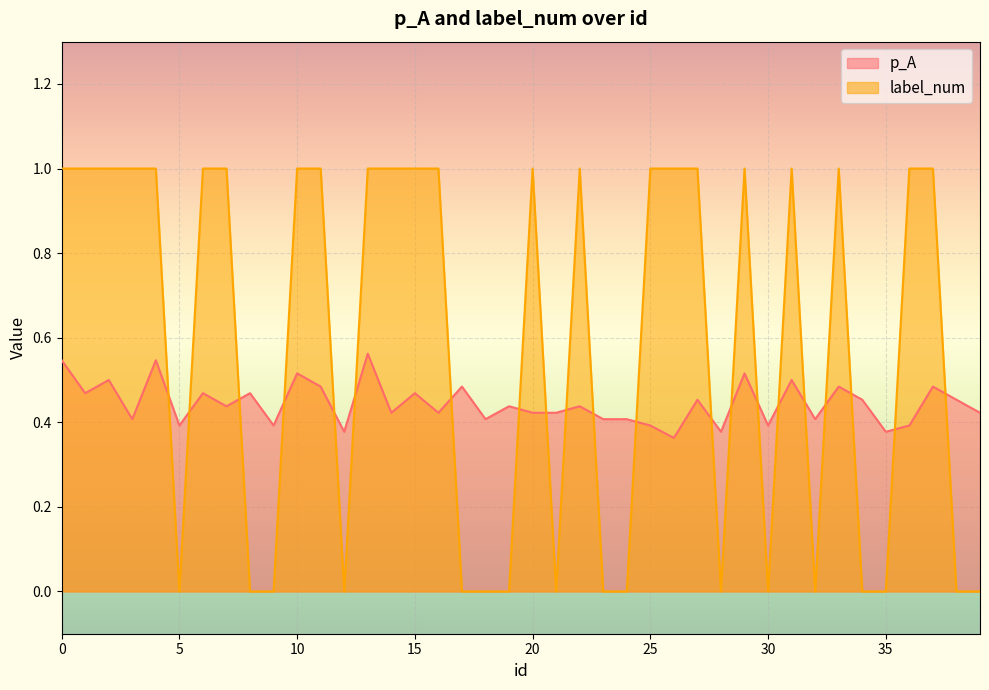

Is it true that label_num equals 0.3 at 7?

False